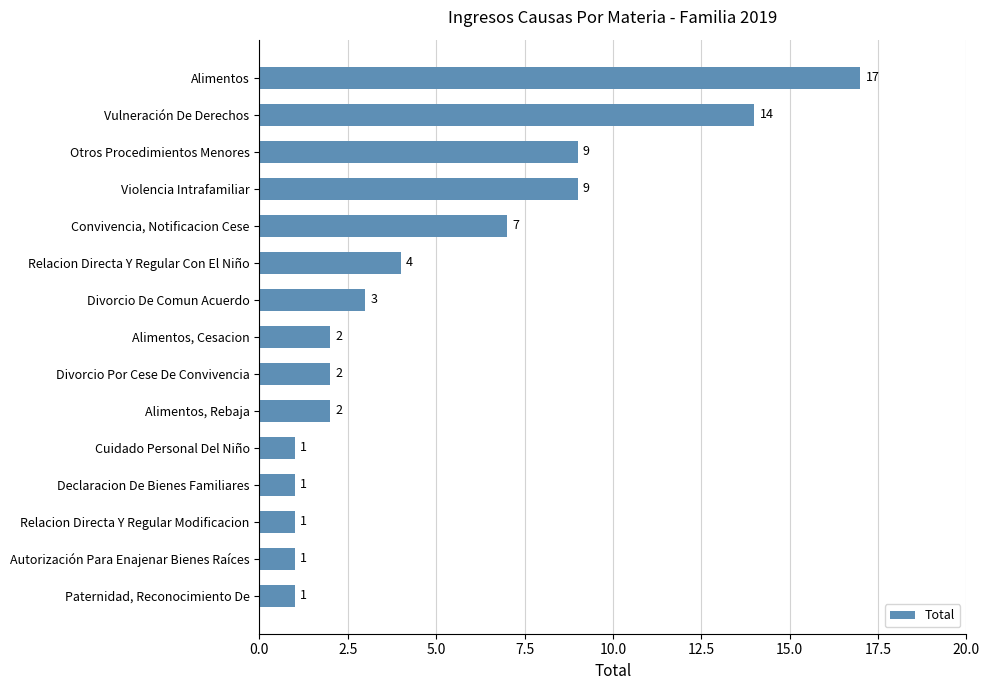

What is the greatest value displayed?

17